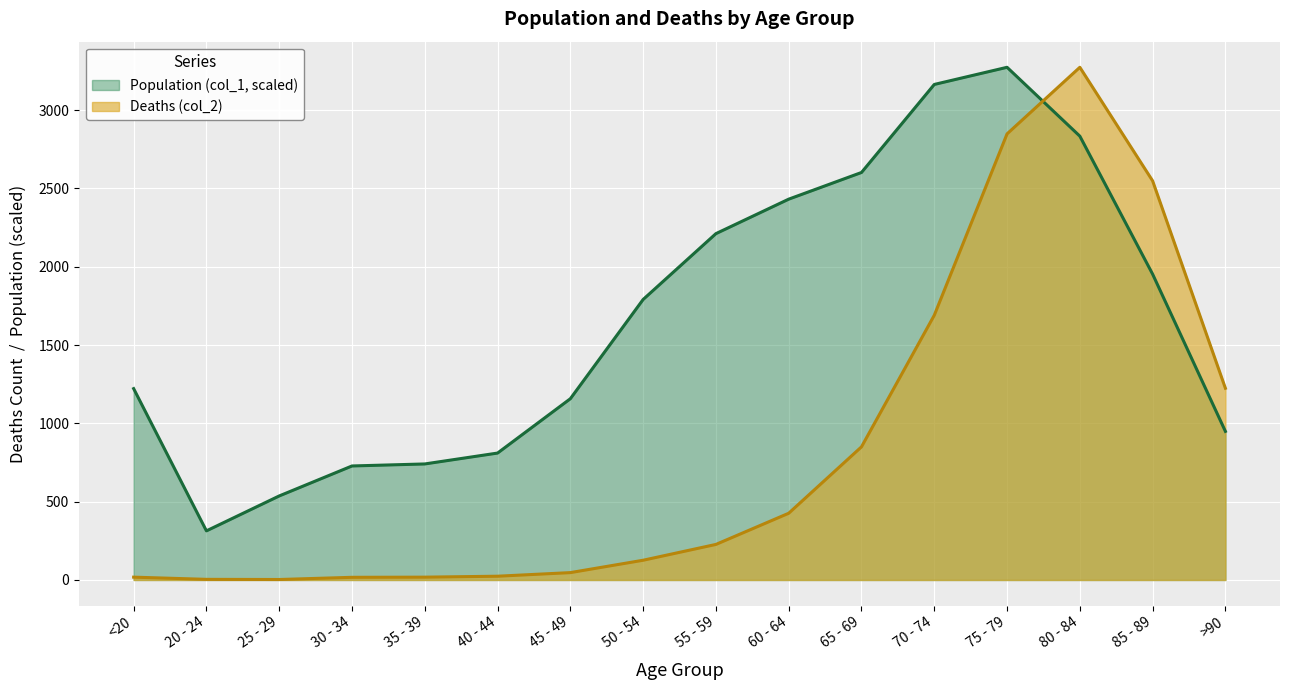

Which series has the largest total across all categories?

Population (col_1, scaled)